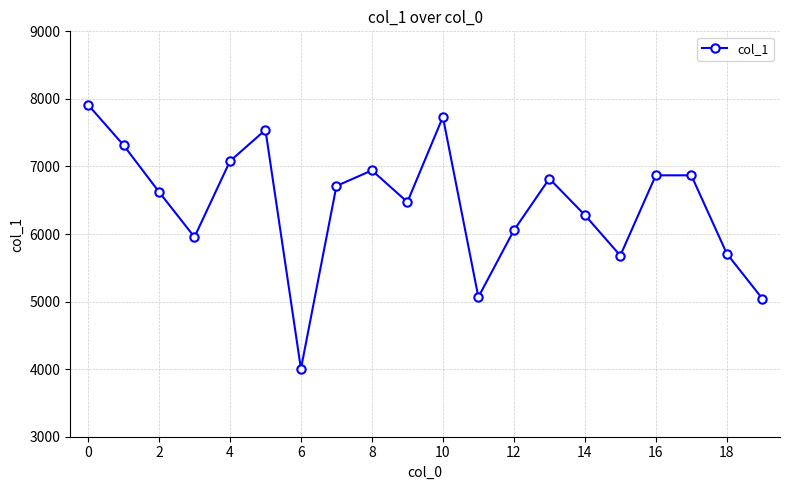

How many points are lower than both their immediate neighbors (excluding endpoints)?

5